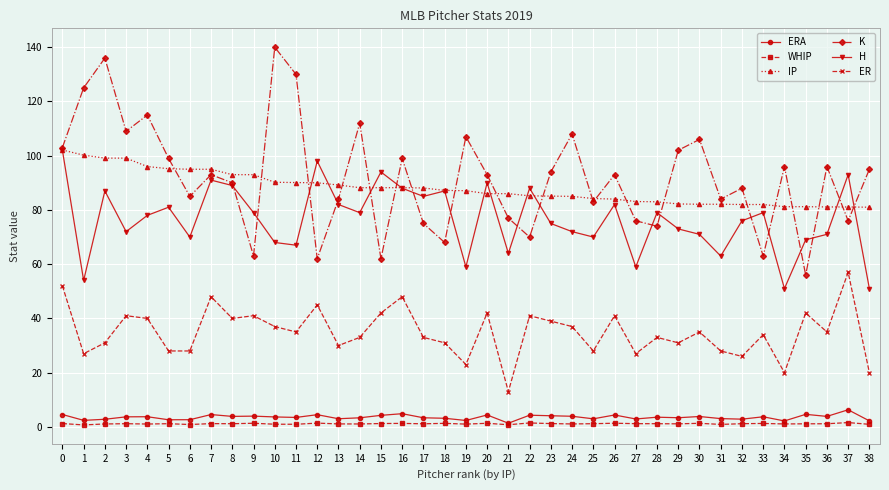

Which series has the largest range (max minus min)?

K